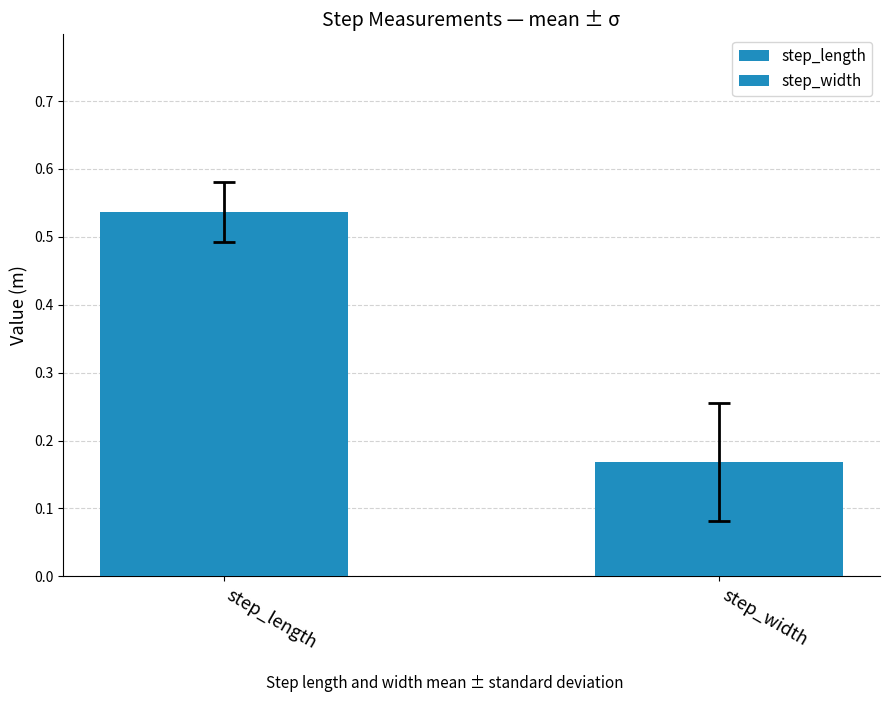

List the series in order of their overall mean, highest first.

step_length, step_width